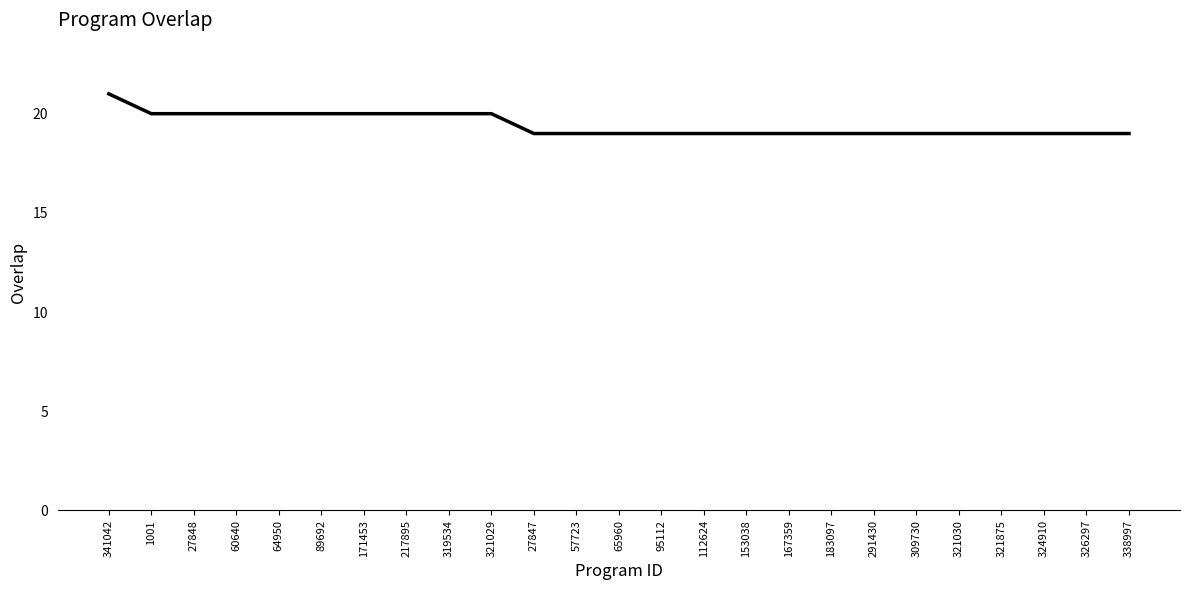

Reading left to right, list all the values displayed in this chart.

21	20	20	20	20	20	20	20	20	20	19	19	19	19	19	19	19	19	19	19	19	19	19	19	19